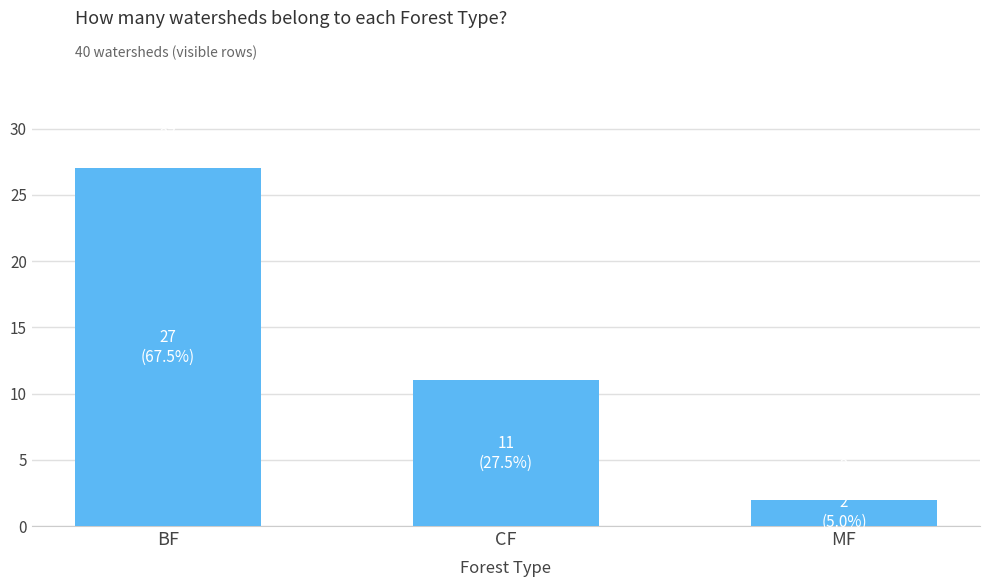

What is the greatest value displayed?

27